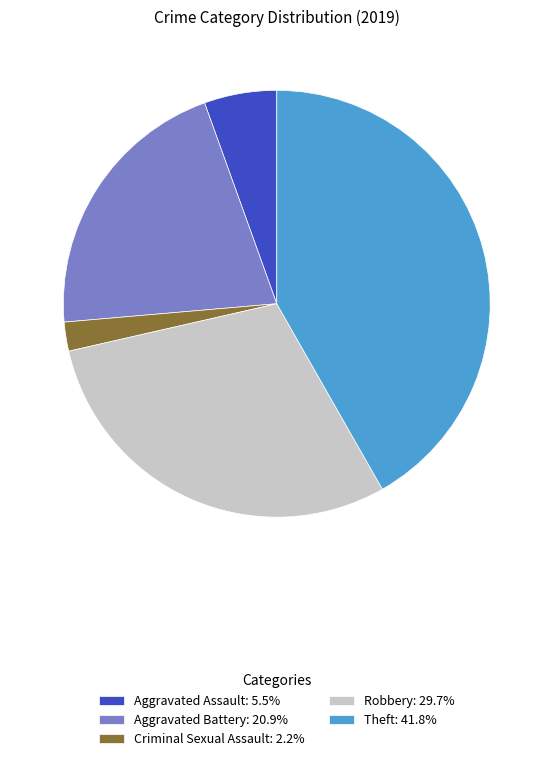

Does any single category account for the majority?

No